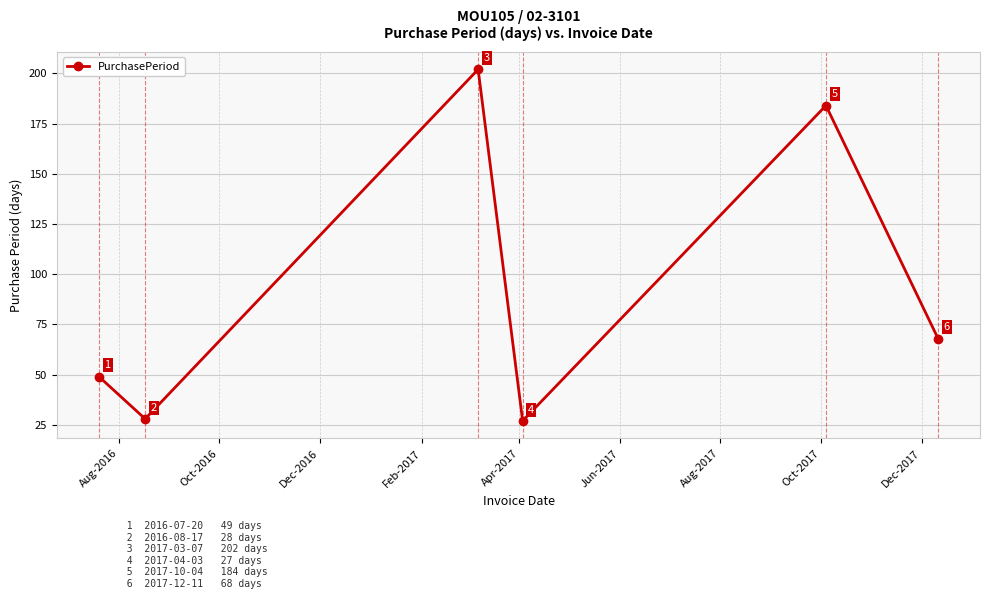

What is the minimum value shown in the chart?

27